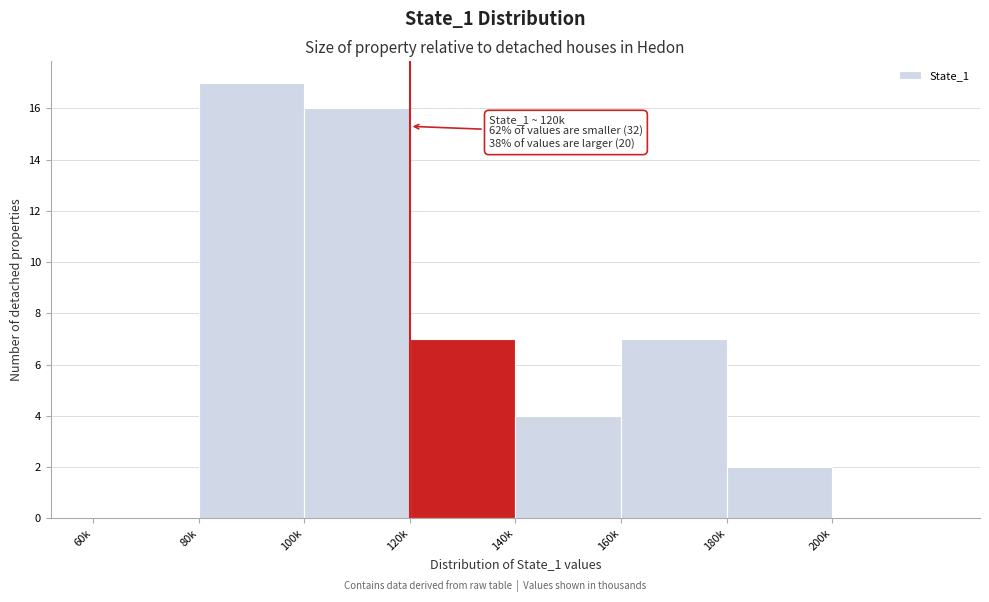

Reading left to right, what are all the values shown in this chart?

60k=0	80k=17	100k=16	120k=7	140k=4	160k=7	180k=2	200k=0